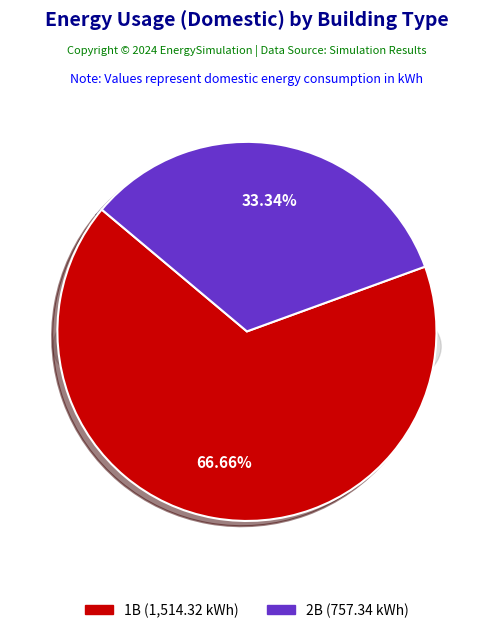

What percentage is the 2B slice, to the nearest percent?

33%